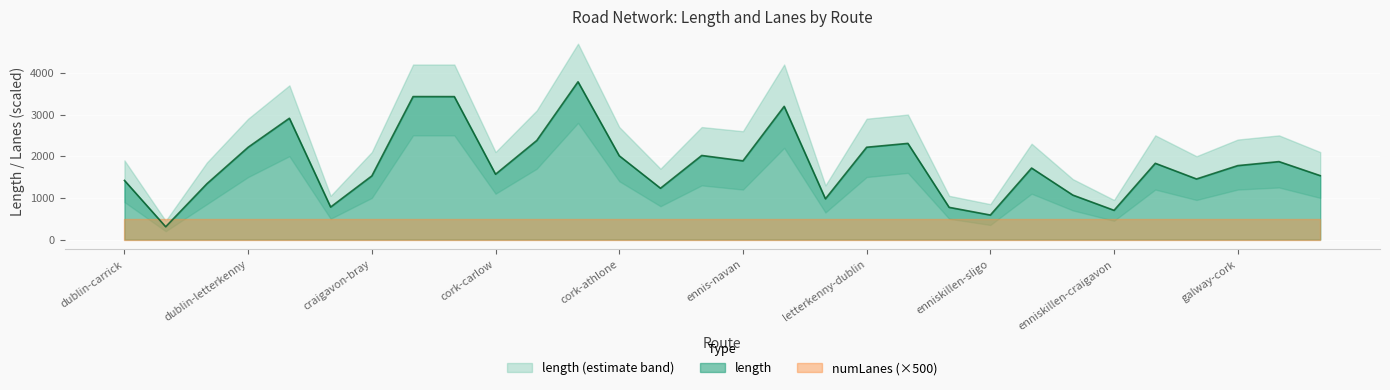

What is the greatest value displayed?

3786.4